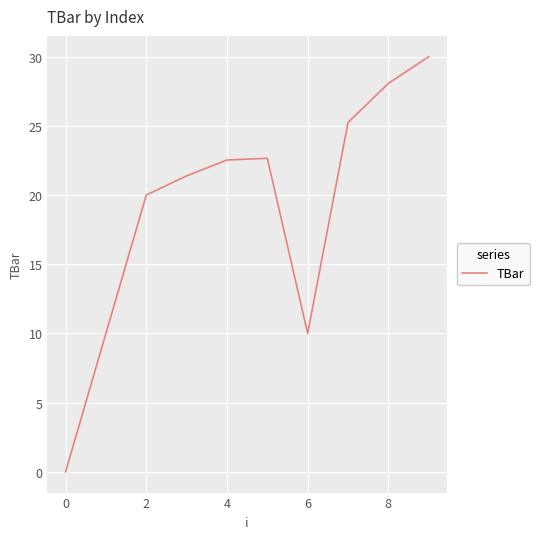

How many lines are shown in the chart?

1